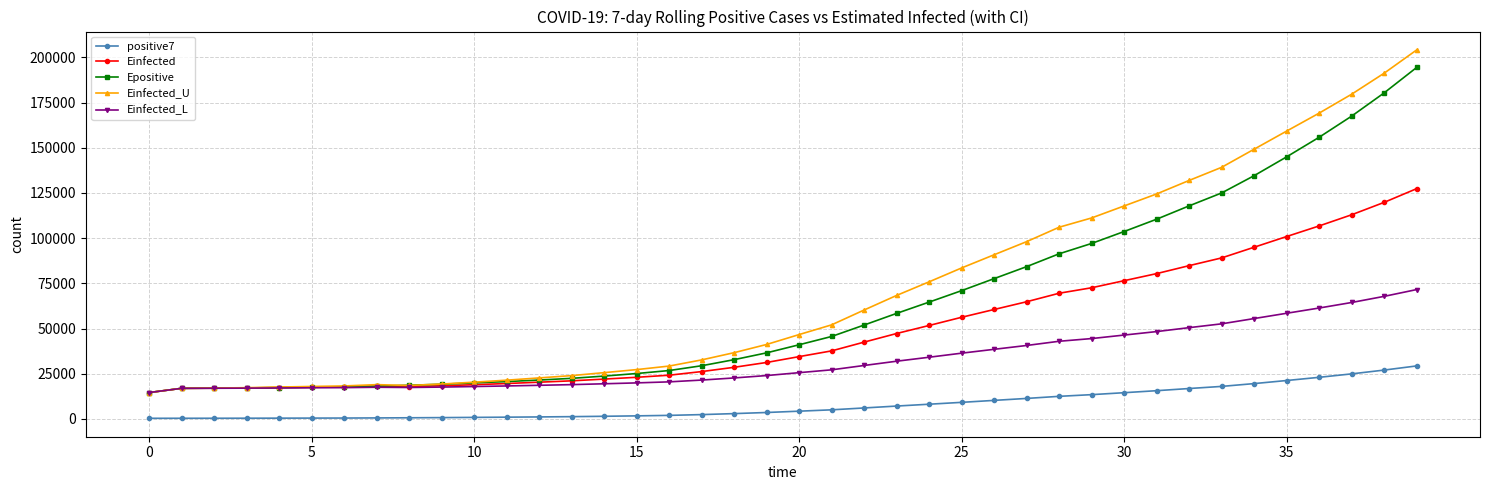

Rank the series by their maximum value, from lowest to highest.

positive7, Einfected_L, Einfected, Epositive, Einfected_U